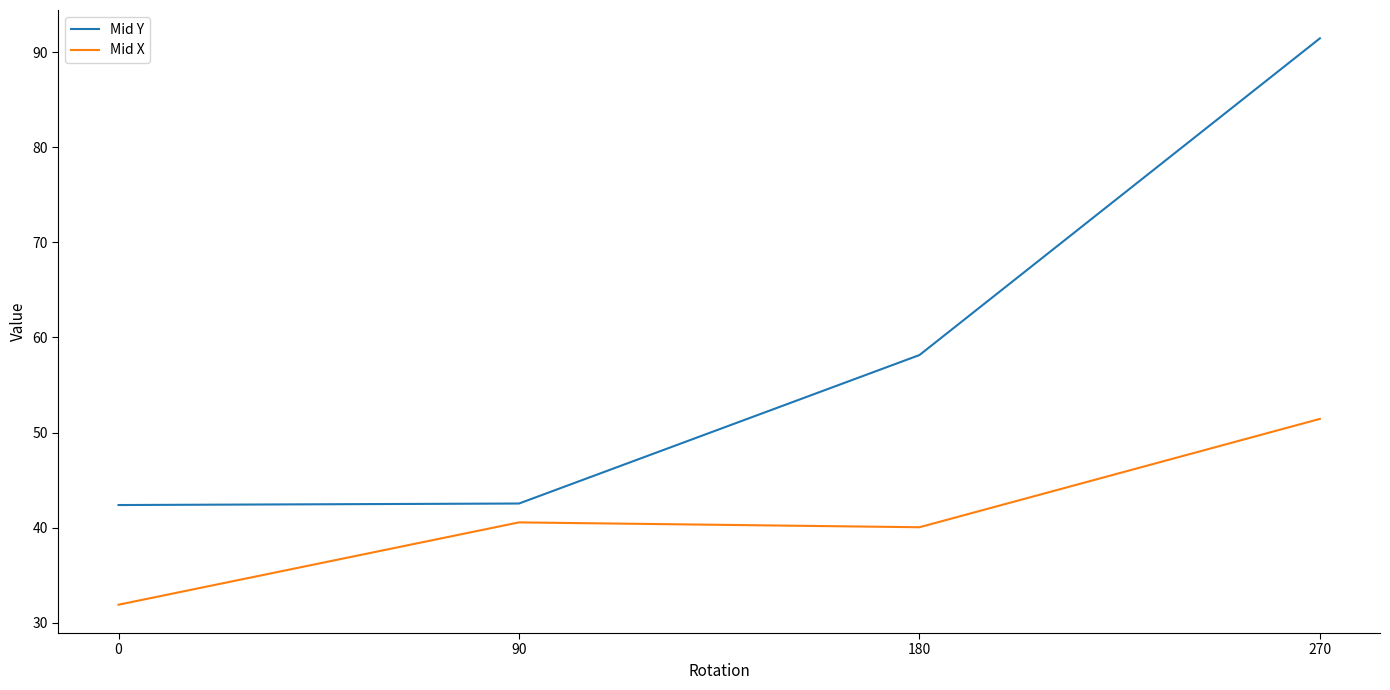

True or false: Mid Y and Mid X cross at least once.

False